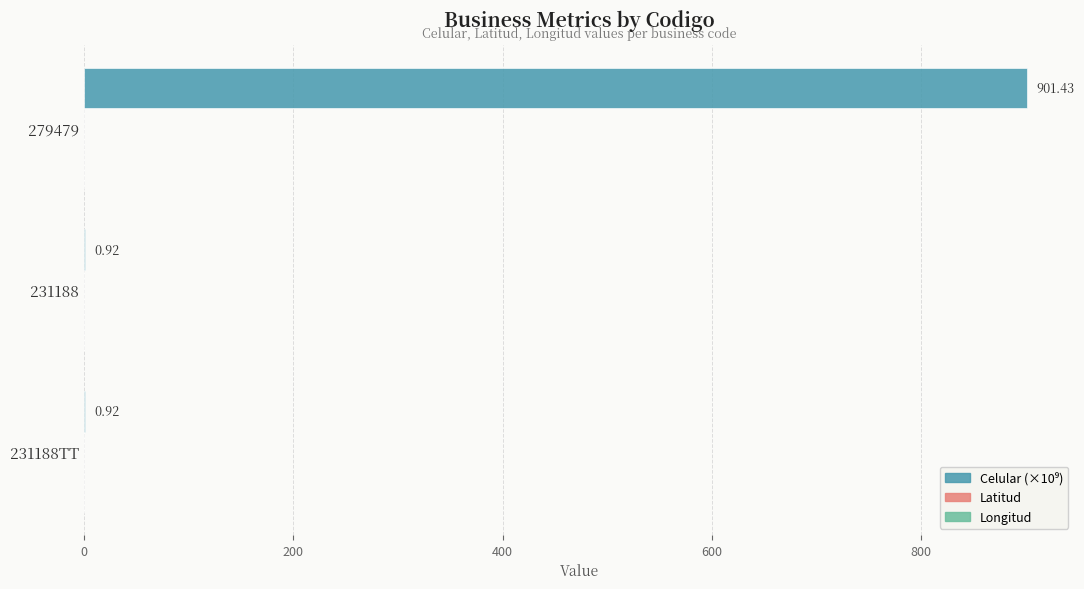

How many data points does each series have?

3